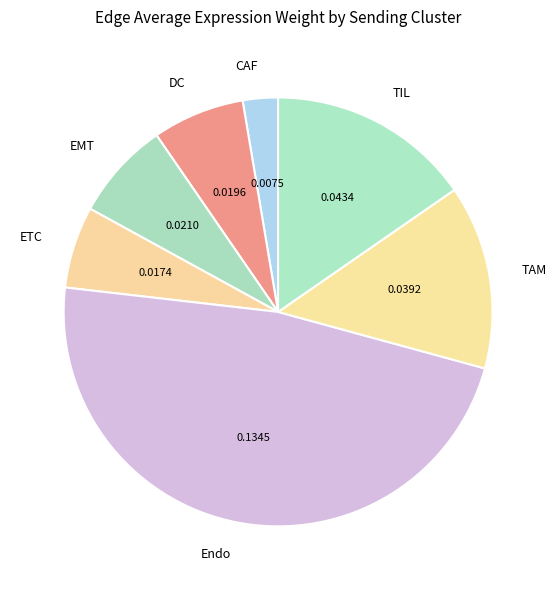

Which slice is the smallest?

CAF